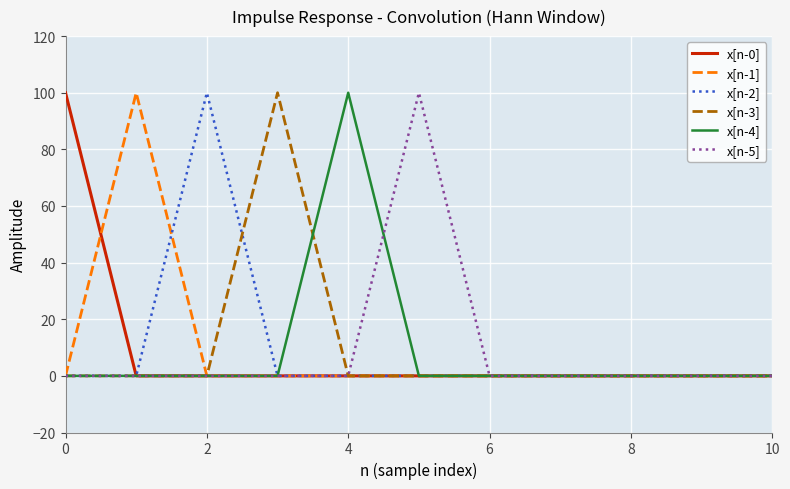

What is the maximum value for x[n-3]?

100